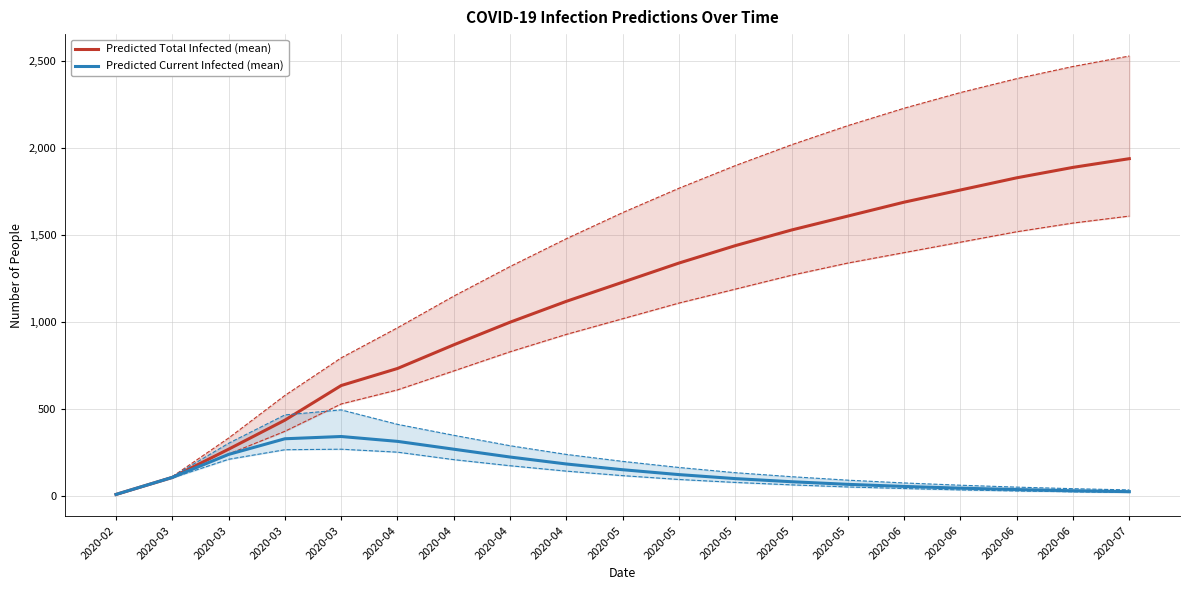

True or false: Predicted Current Infected (mean) has a value of 83 at 2020-05.

True